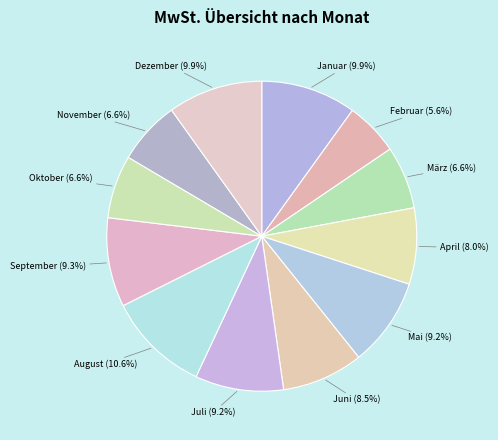

Combined, what portion of the pie is November and September?

15.9%